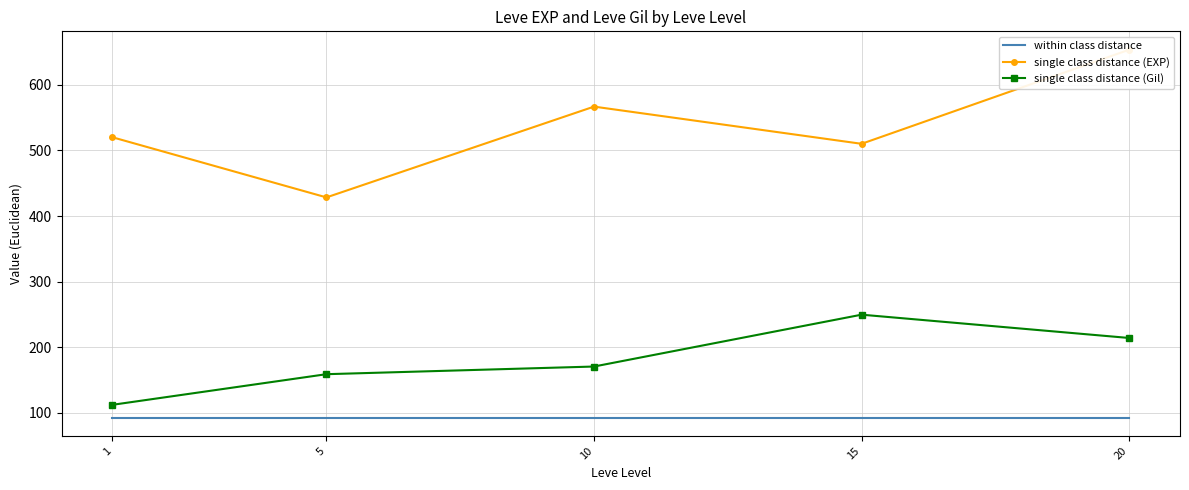

What is the highest value of the within class distance series?

93.0